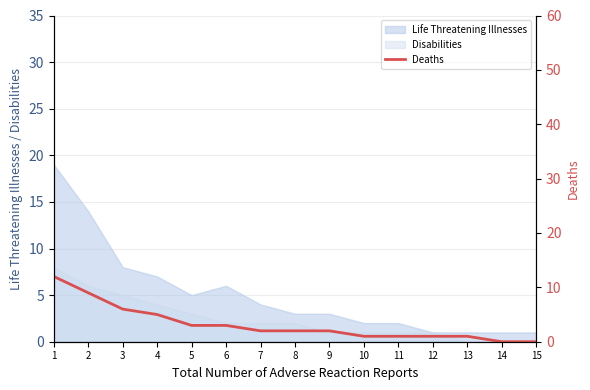

Reading right to left, list all the values displayed in this chart.

15=0	14=0	13=1	12=1	11=1	10=1	9=2	8=2	7=2	6=3	5=3	4=5	3=6	2=9	1=12